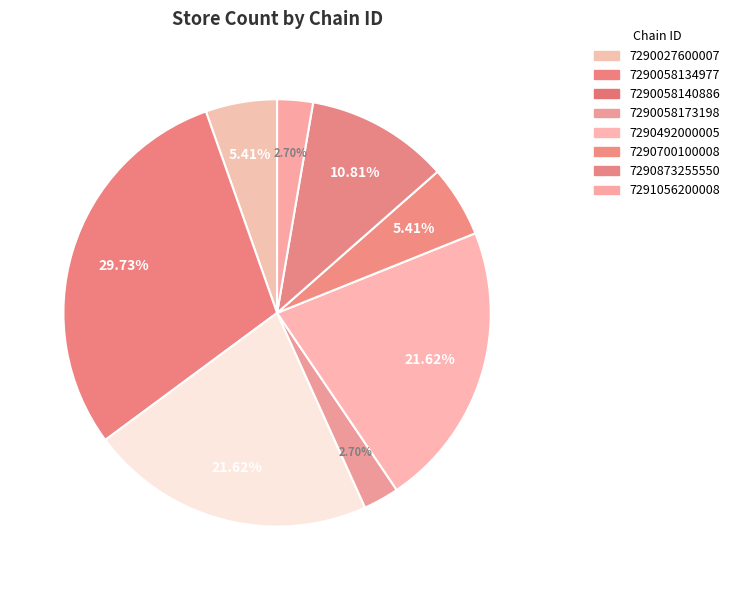

What percentage is NOT represented by 7290492000005?

78.4%